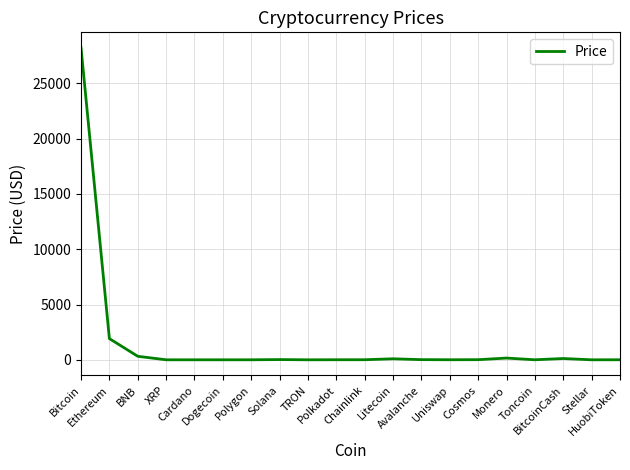

How many distinct data groups are displayed?

1